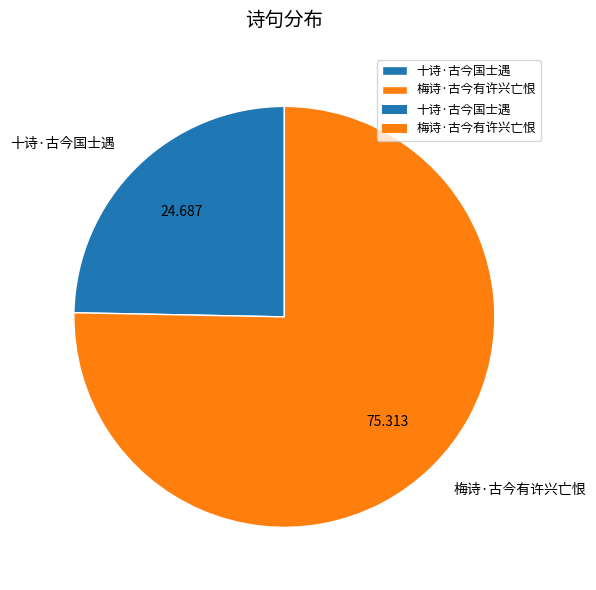

How many segments does this pie chart have?

2